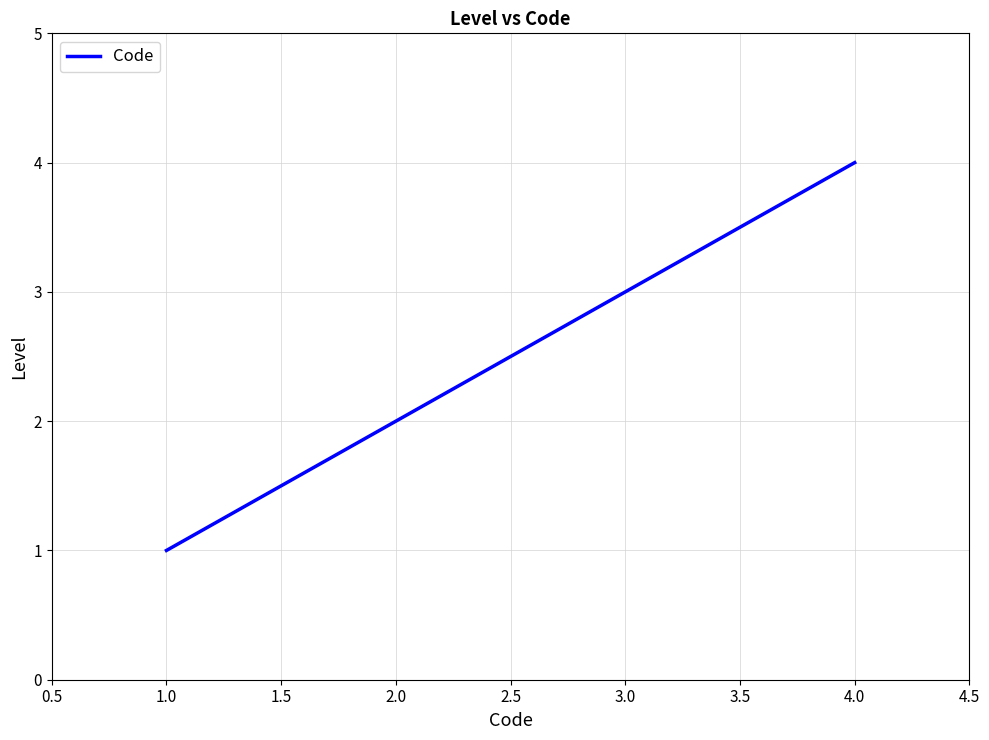

What is the smallest value displayed?

1